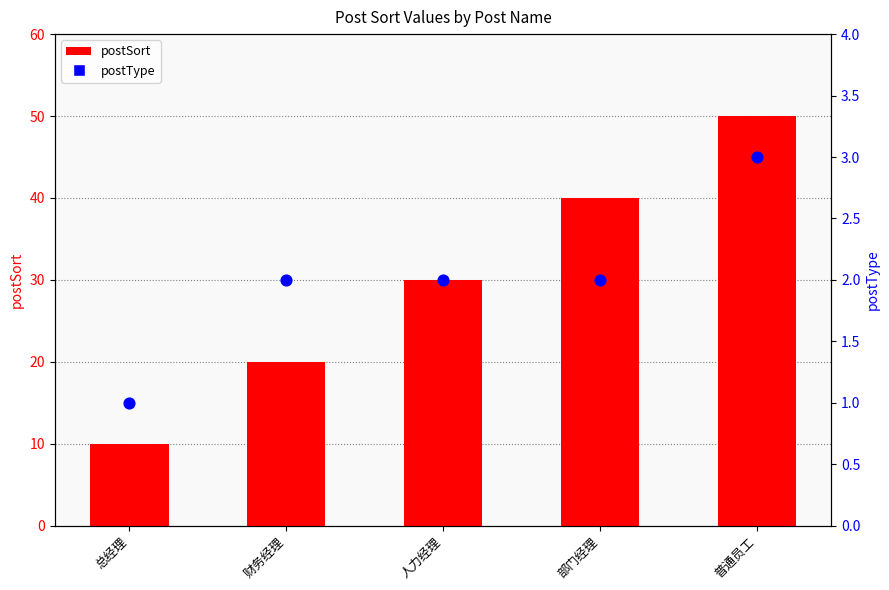

What is the total value across all series at 普通员工?

53